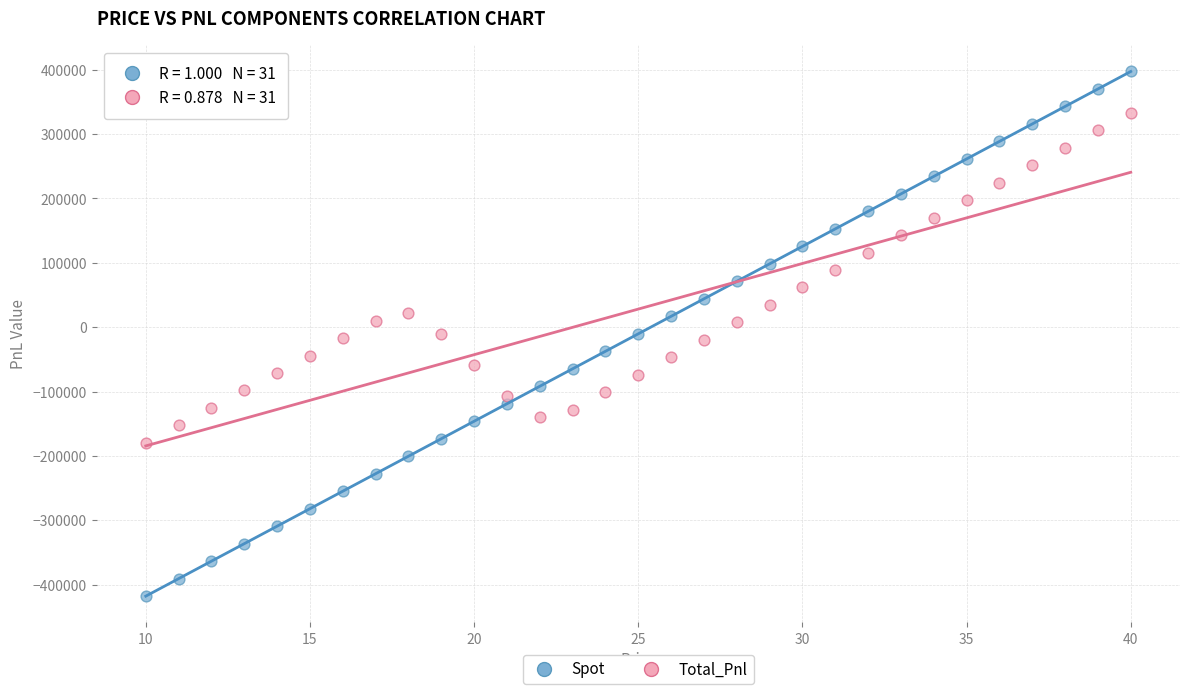

Which series contains the lowest Y value?

Spot